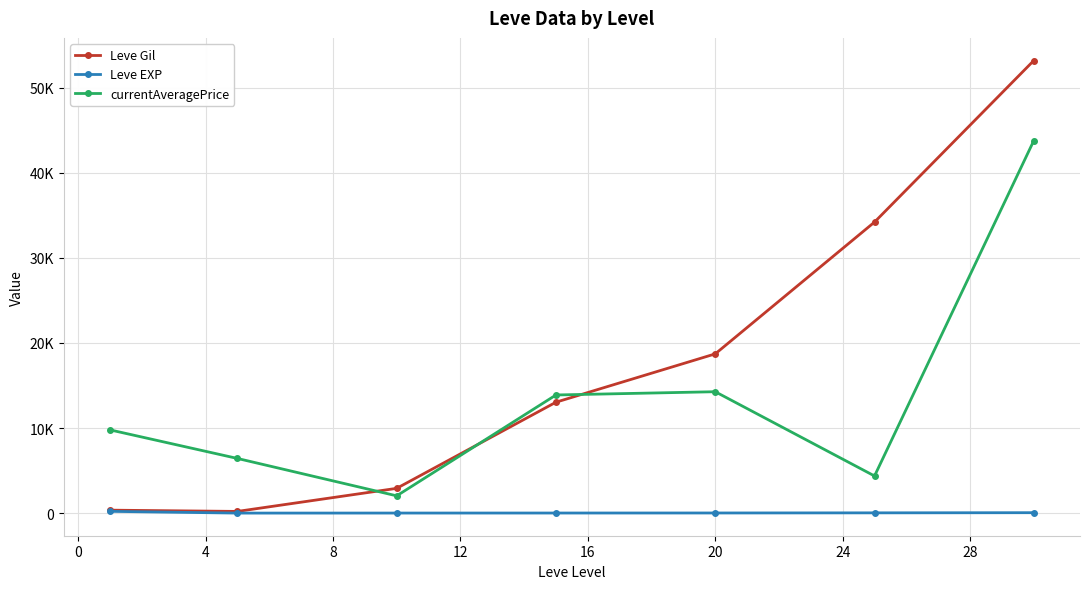

Is this an area chart (filled region under the line)?

No